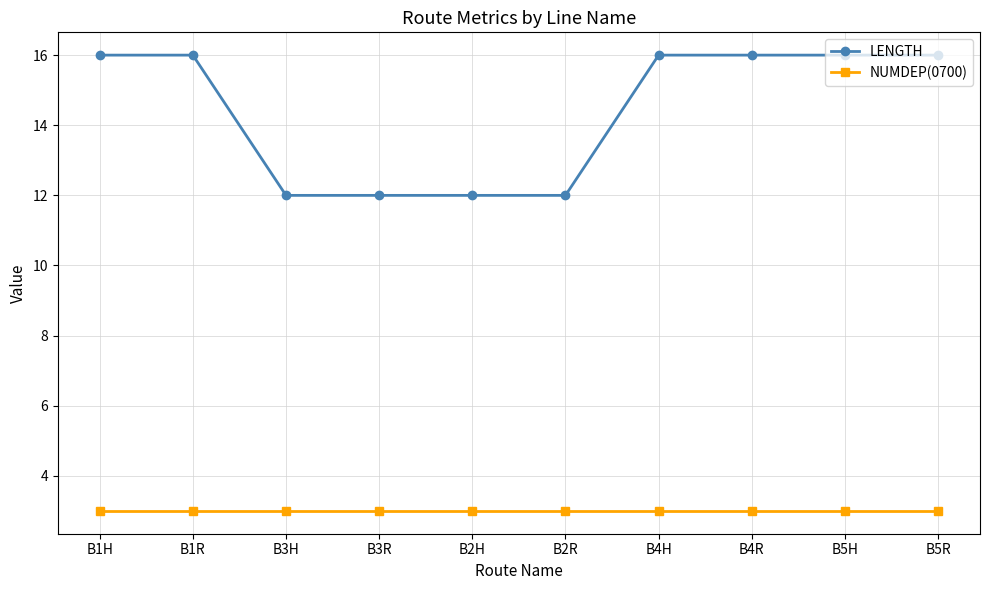

What is the sum of all NUMDEP(0700) values?

30